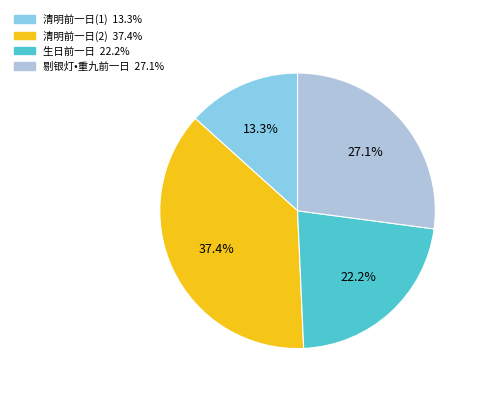

Is there any slice that represents more than half of the pie?

No